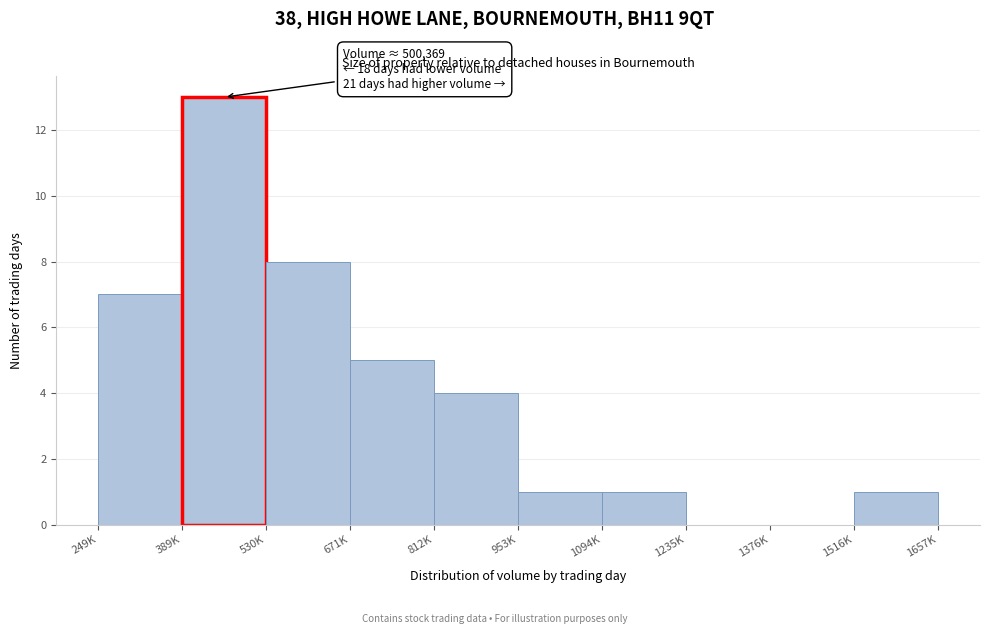

Reading right to left, transcribe all the data shown in this chart.

1516K=1	1376K=0	1235K=0	1094K=1	953K=1	812K=4	671K=5	530K=8	389K=13	249K=7